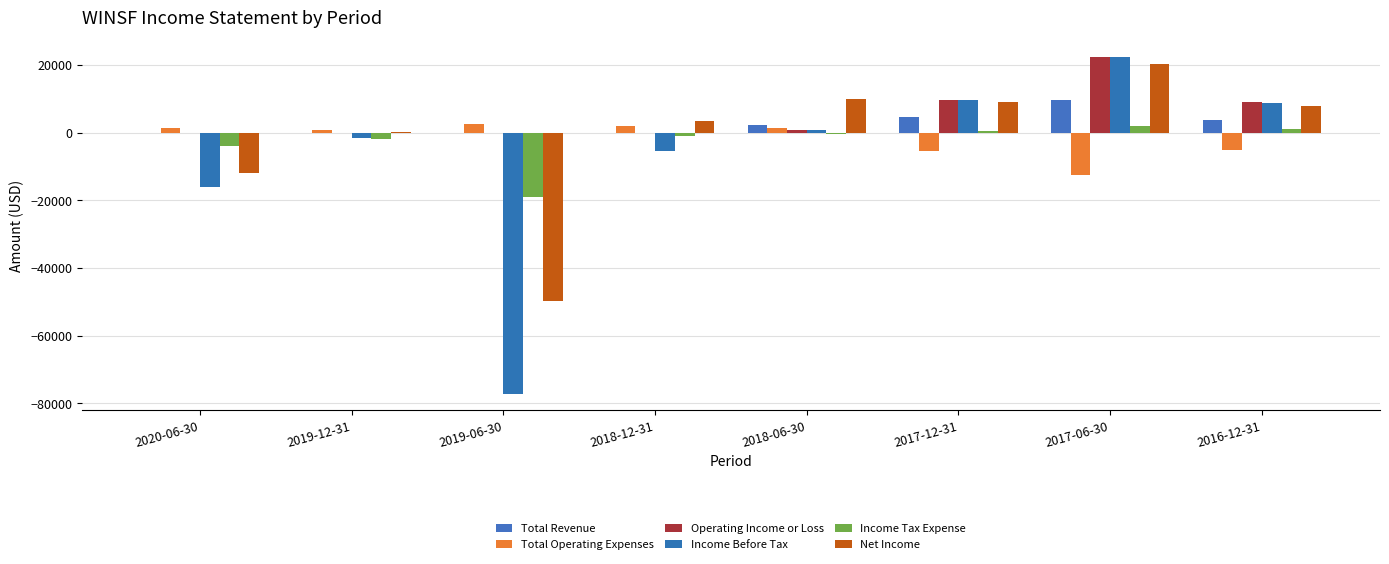

What is the greatest value displayed?

22300